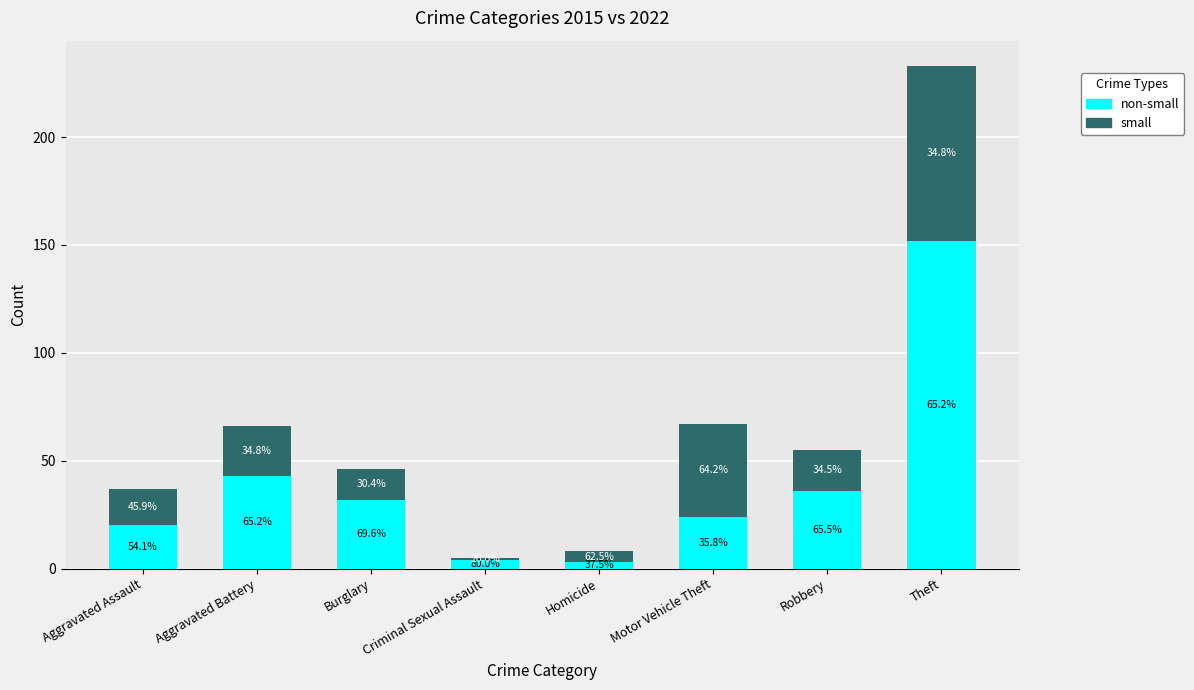

Are the bars grouped side by side (vs. stacked)?

No